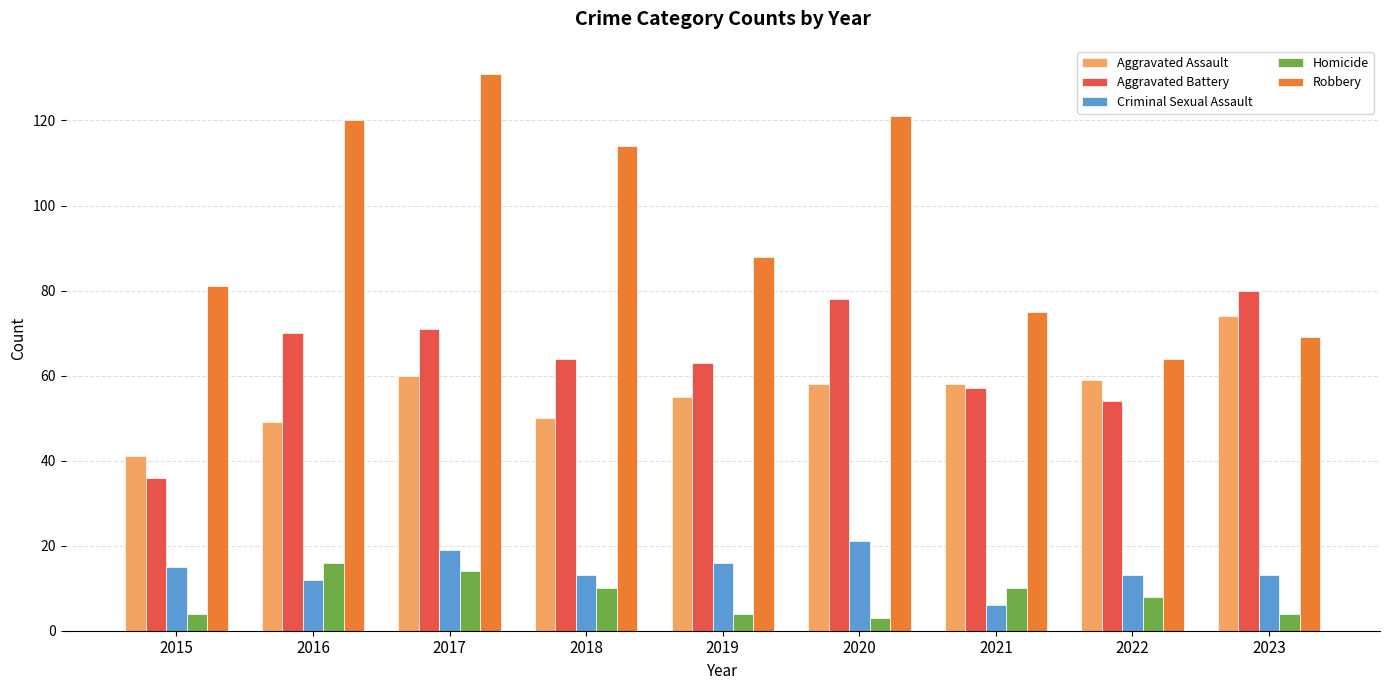

Between 2018 and 2022, which series saw the biggest shift?

Robbery